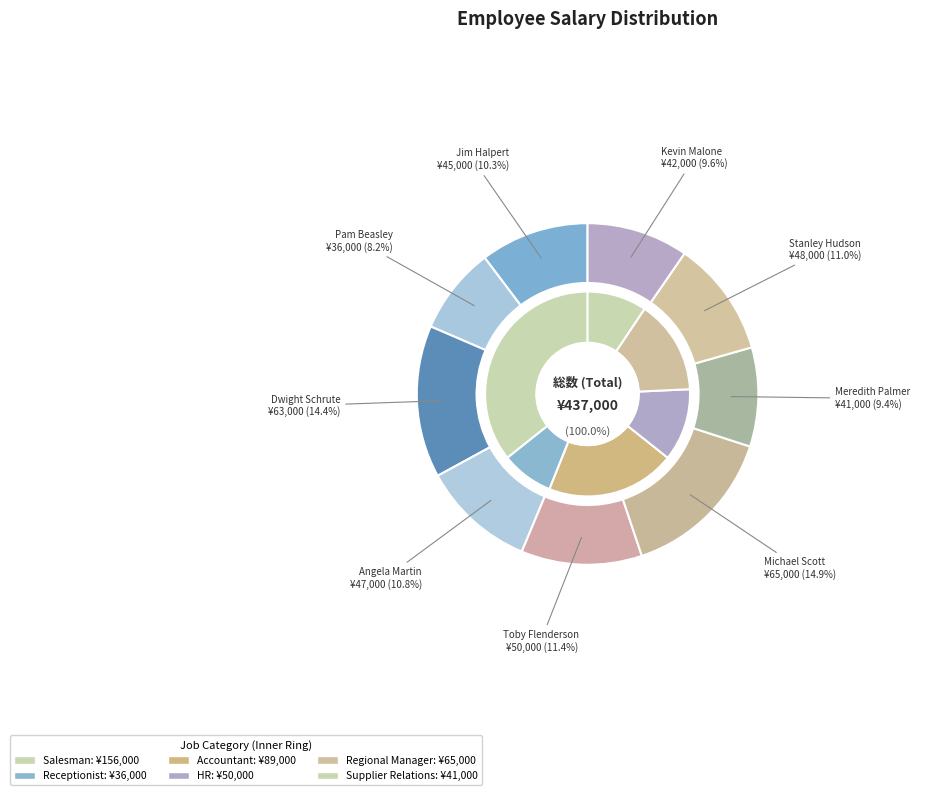

Rank the categories by value from highest to lowest.

Michael Scott, Dwight Schrute, Toby Flenderson, Stanley Hudson, Angela Martin, Jim Halpert, Kevin Malone, Meredith Palmer, Pam Beasley